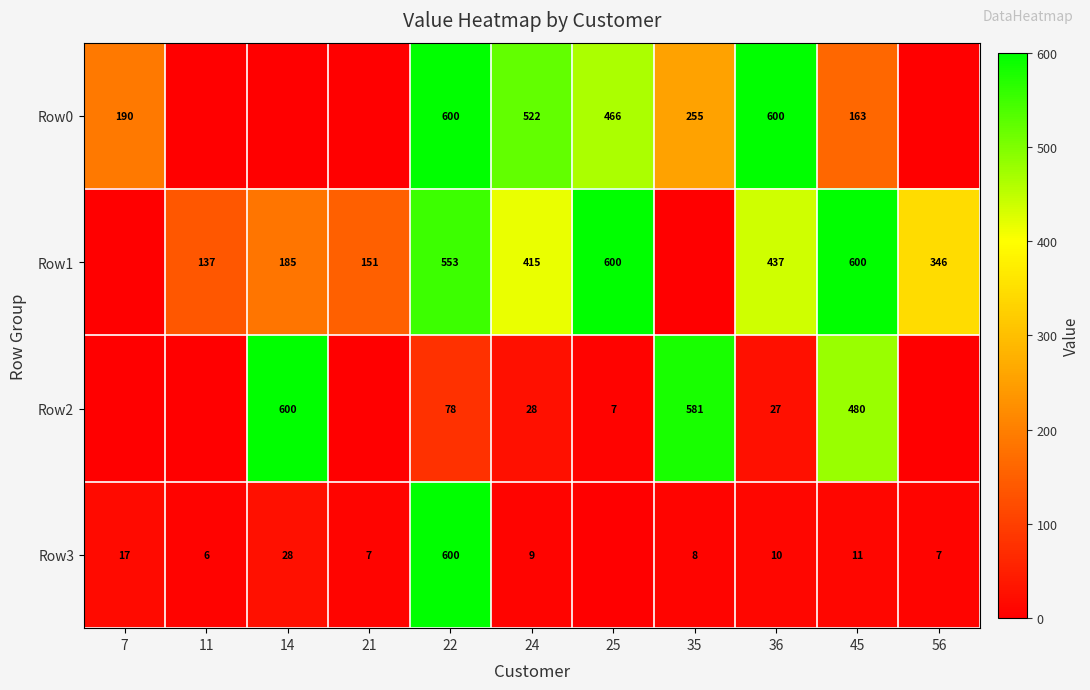

What is the difference between the highest and lowest values at 22?

522